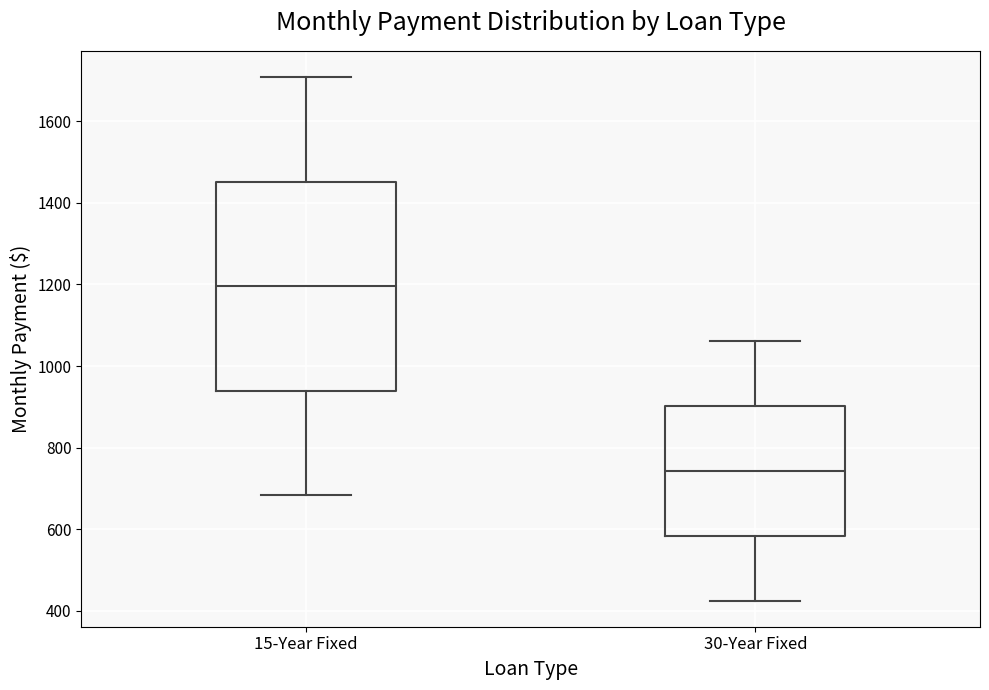

Reading left to right, transcribe this box plot: for each box, give where its median line is, the range the box spans, and where its two whiskers end, as read against the y-axis. The values are not printed on the chart, so give them approximately, as read against the axis.

15-Year Fixed: median 1200, box 940 to 1460, whiskers 680 to 1700
30-Year Fixed: median 740, box 580 to 900, whiskers 420 to 1060